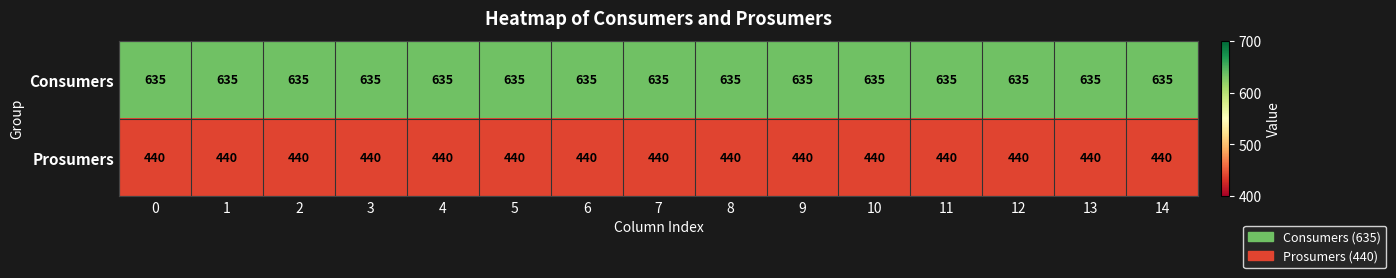

What is the sum of all Consumers values?

9525